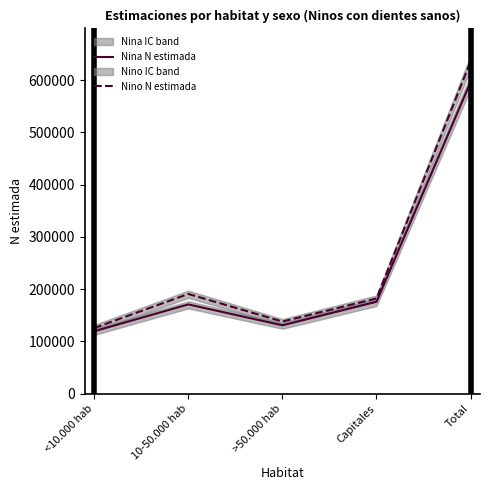

Which has a higher value, Total or Capitales?

Total